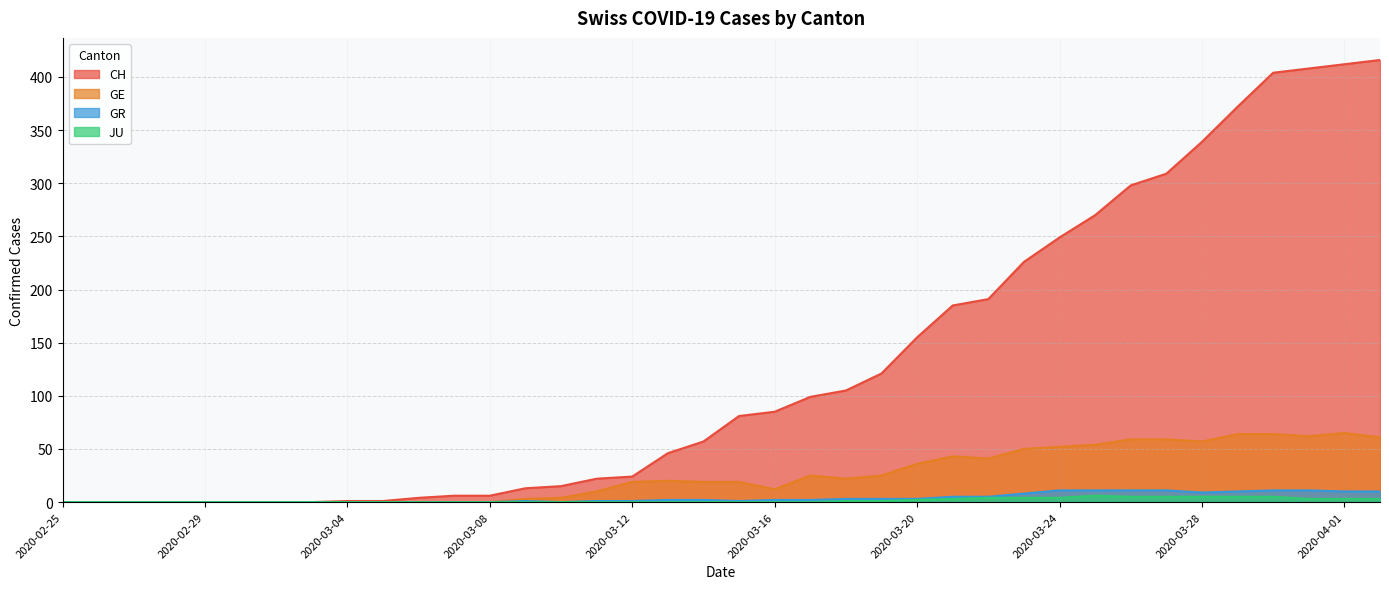

The value of GE at 2020-03-28 is 85. True or false?

False